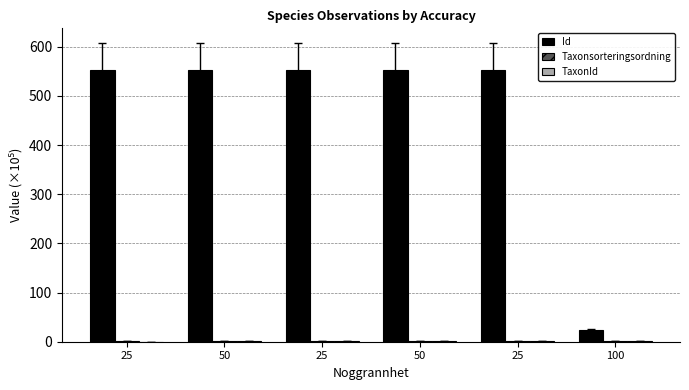

How many data points does each series have?

6